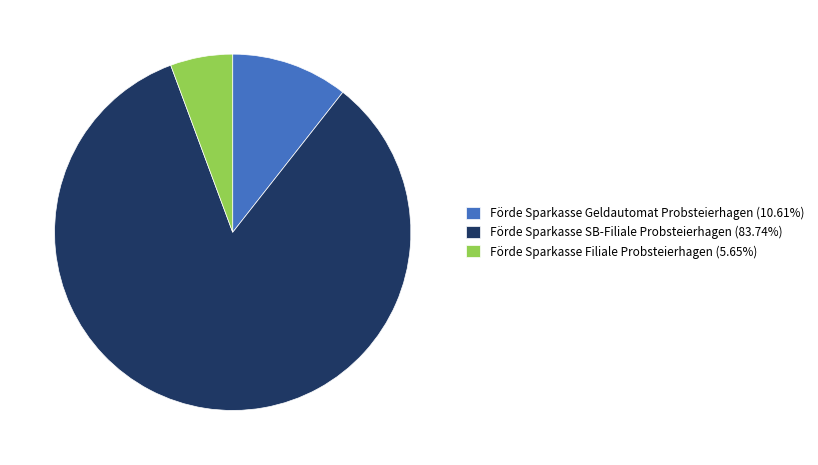

Is Förde Sparkasse SB-Filiale Probsteierhagen the majority of the pie?

Yes